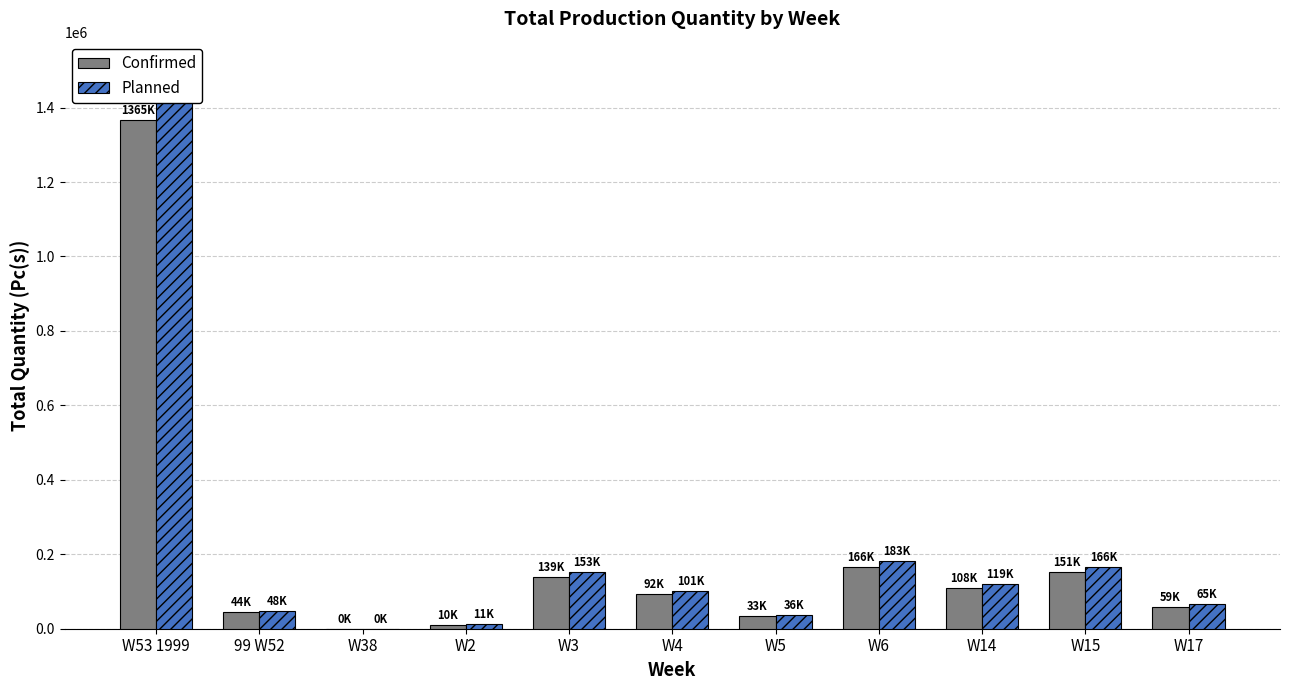

List the series in order of their overall mean, highest first.

Planned, Confirmed